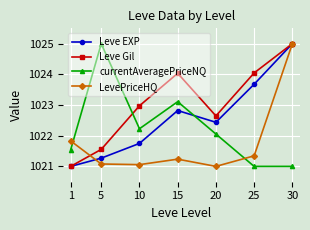

The Leve Gil series shows 1022.6 at 20. True or false?

True